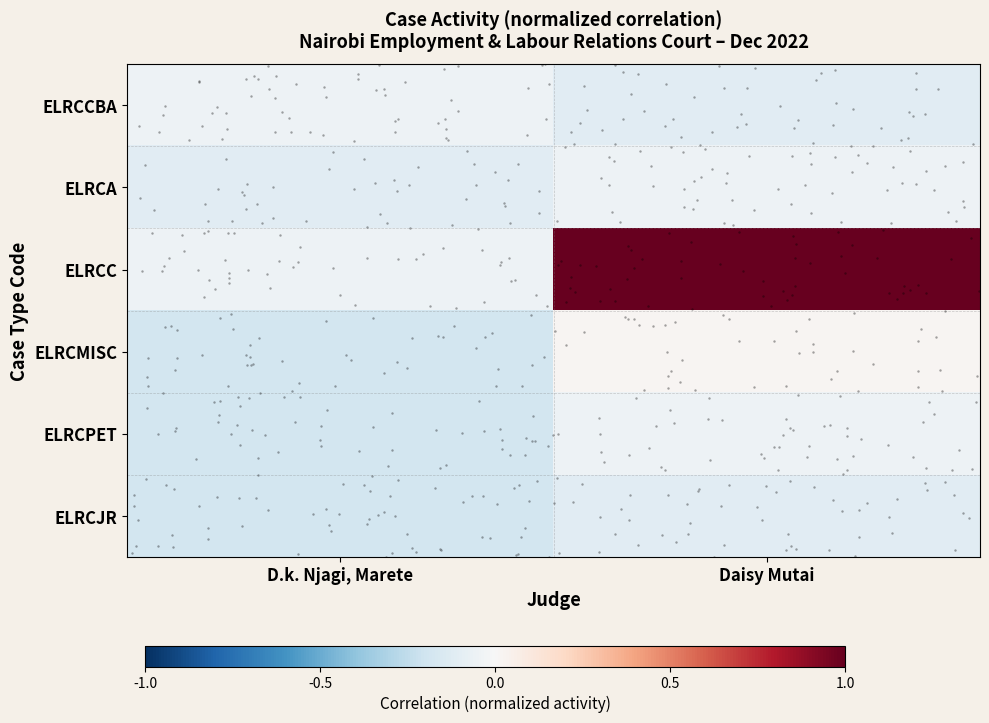

Between D.k. Njagi, Marete and Daisy Mutai, which is larger?

D.k. Njagi, Marete